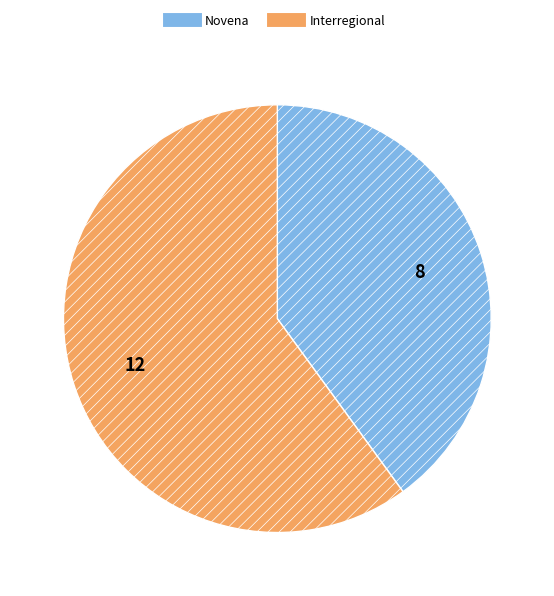

Between Interregional and Novena, which is larger?

Interregional